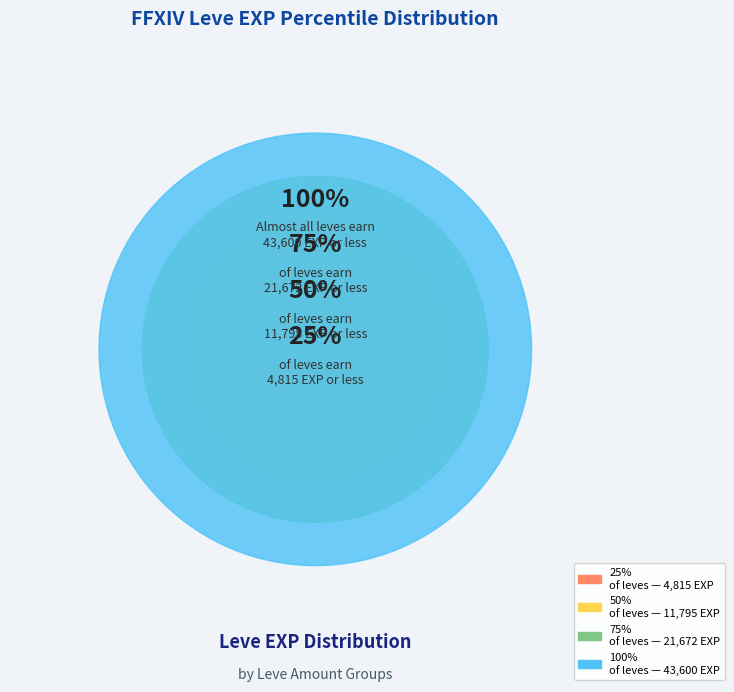

Does 1 represent more than half of the total?

No